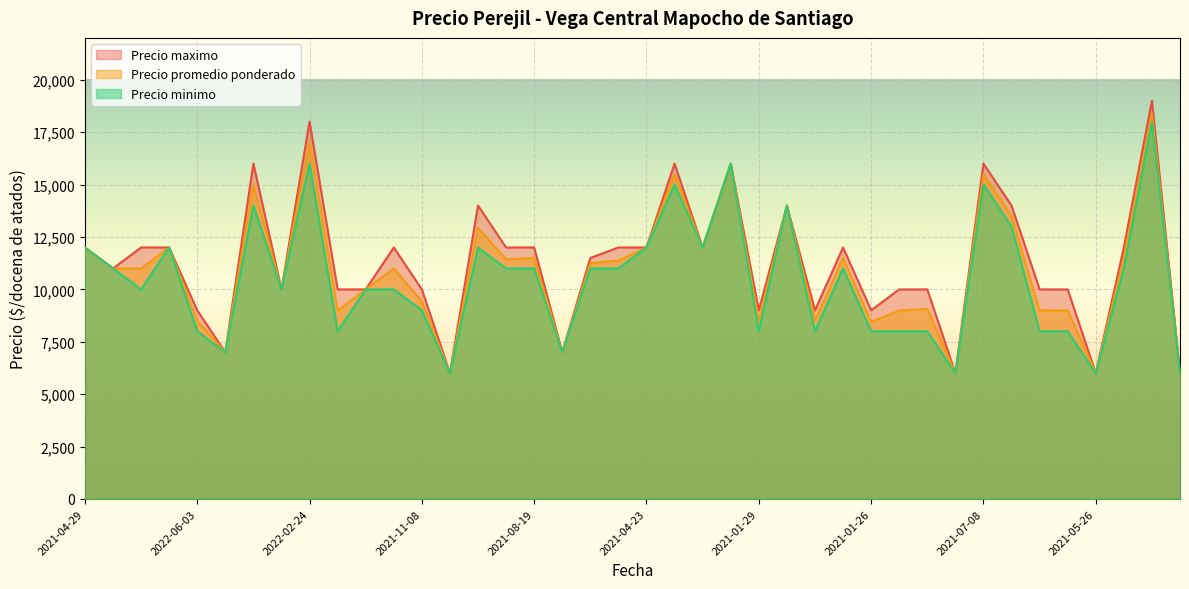

How many lines are shown in the chart?

3